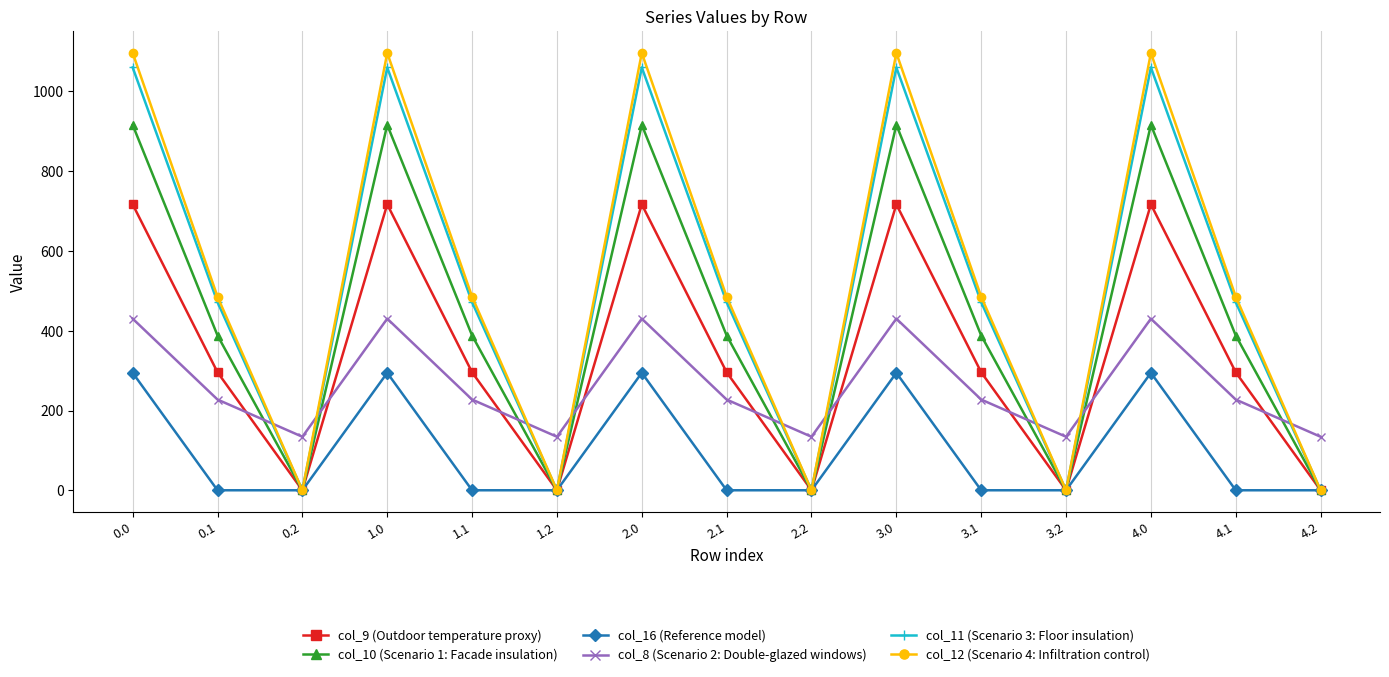

Reading left to right, extract all data points from this chart.

col_9 (Outdoor temperature proxy): 716.9	295.9	0.0	716.9	295.9	0.0	716.9	295.9	0.0	716.9	295.9	0.0	716.9	295.9	0.0
col_10 (Scenario 1: Facade insulation): 916.2	388.1	0.0	916.2	388.1	0.0	916.2	388.1	0.0	916.2	388.1	0.0	916.2	388.1	0.0
col_16 (Reference model): 294.5	0.0	0.0	294.5	0.0	0.0	294.5	0.0	0.0	294.5	0.0	0.0	294.5	0.0	0.0
col_8 (Scenario 2: Double-glazed windows): 430.3	227.5	134.2	430.3	227.5	134.2	430.3	227.5	134.2	430.3	227.5	134.2	430.3	227.5	134.2
col_11 (Scenario 3: Floor insulation): 1060.3	471.7	0.0	1060.3	471.7	0.0	1060.3	471.7	0.0	1060.3	471.7	0.0	1060.3	471.7	0.0
col_12 (Scenario 4: Infiltration control): 1096.7	485.4	0.0	1096.7	485.4	0.0	1096.7	485.4	0.0	1096.7	485.4	0.0	1096.7	485.4	0.0